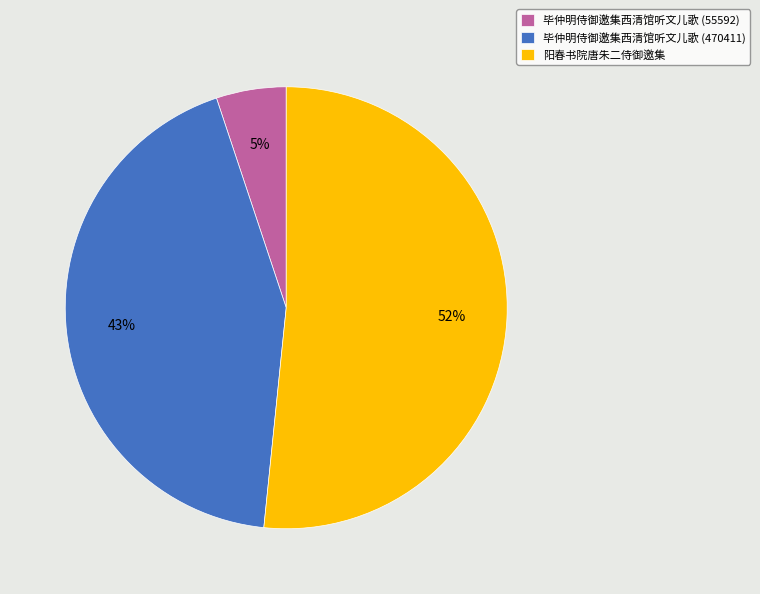

Which slice is the largest?

阳春书院唐朱二侍御邀集